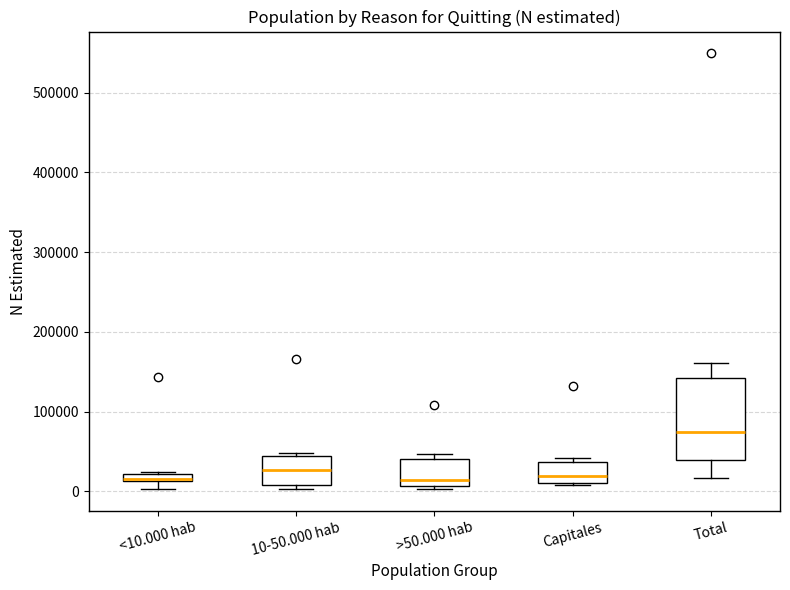

Where does the median line of the box for 10-50.000 hab sit on the y-axis? The values are not printed on the chart, so give them approximately, as read against the axis.

30000